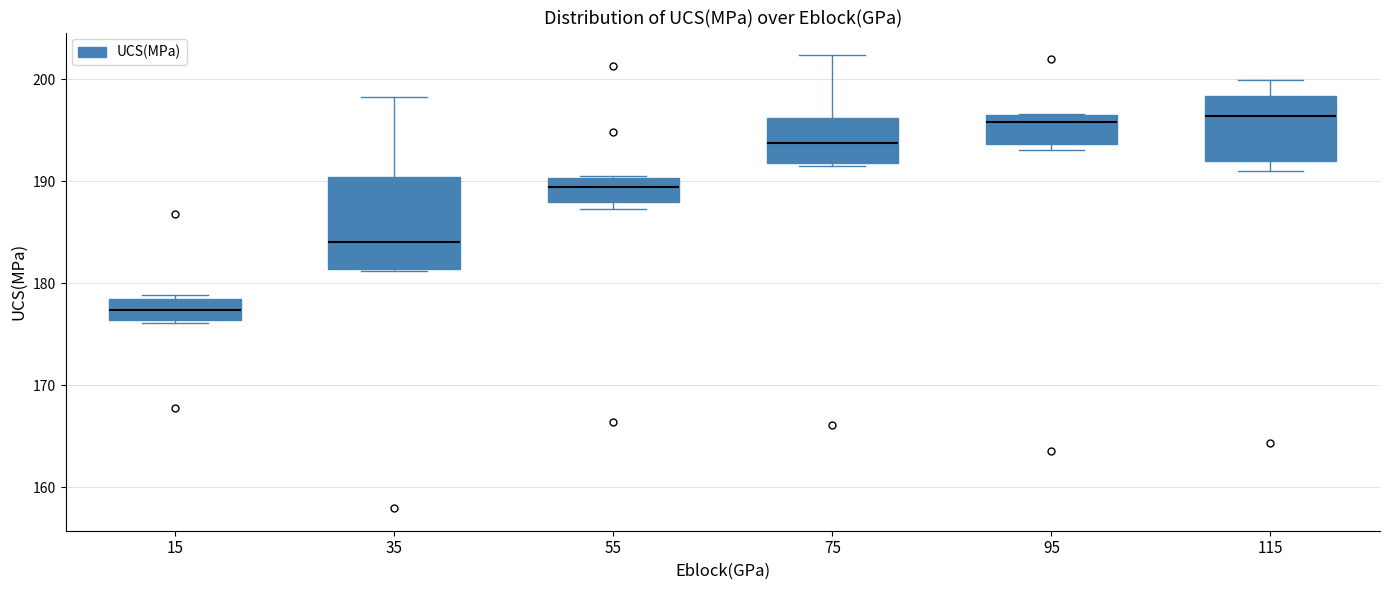

Where is the lower edge of the box at x = 95 on the y-axis? The values are not printed on the chart, so give them approximately, as read against the axis.

194